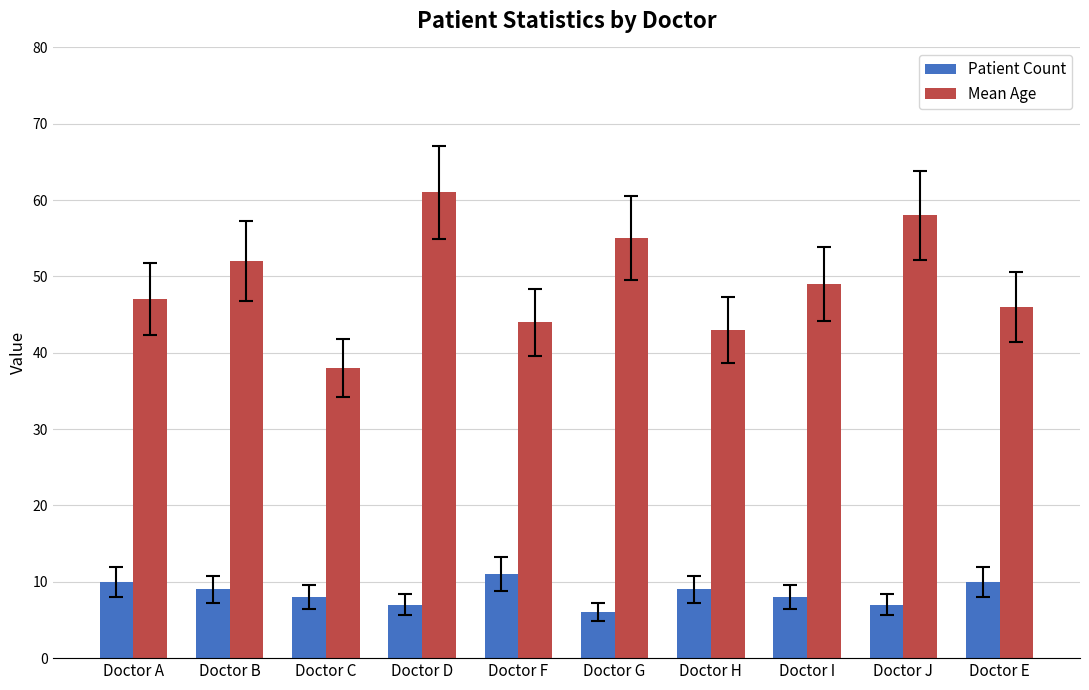

Reading right to left, list all the values displayed in this chart.

Patient Count: Doctor E=10	Doctor J=7	Doctor I=8	Doctor H=9	Doctor G=6	Doctor F=11	Doctor D=7	Doctor C=8	Doctor B=9	Doctor A=10
Mean Age: Doctor E=46	Doctor J=58	Doctor I=49	Doctor H=43	Doctor G=55	Doctor F=44	Doctor D=61	Doctor C=38	Doctor B=52	Doctor A=47